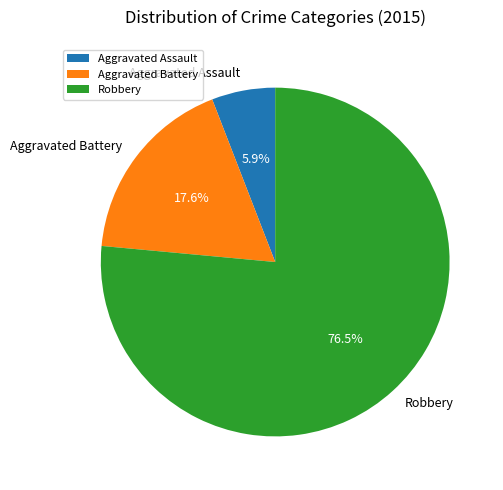

Which category has the smallest portion of the pie?

Aggravated Assault